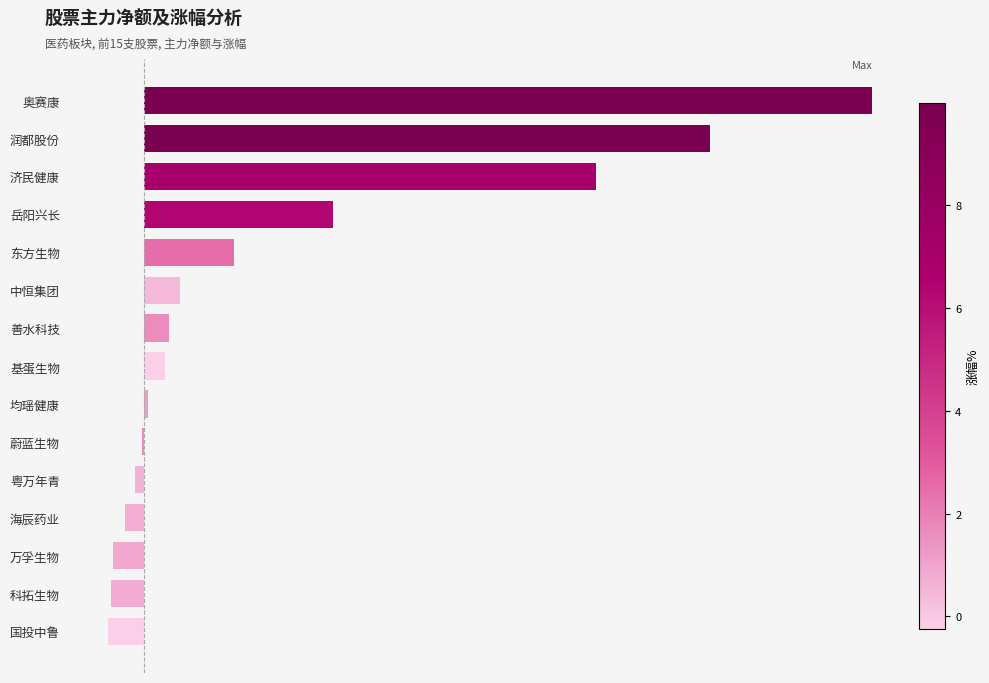

What is the maximum value shown in the chart?

29791404